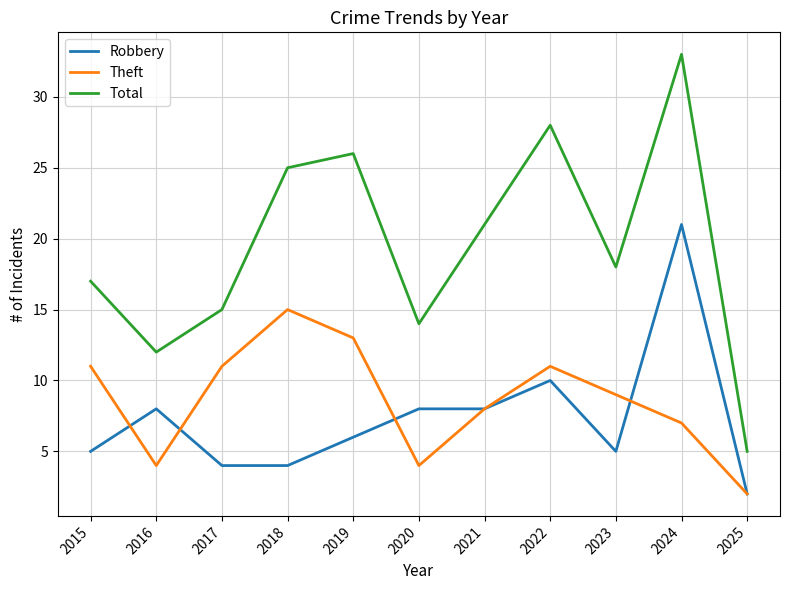

Reading left to right, what are all the values shown in this chart?

Robbery: 2015=5	2016=8	2017=4	2018=4	2019=6	2020=8	2021=8	2022=10	2023=5	2024=21	2025=2
Theft: 2015=11	2016=4	2017=11	2018=15	2019=13	2020=4	2021=8	2022=11	2023=9	2024=7	2025=2
Total: 2015=17	2016=12	2017=15	2018=25	2019=26	2020=14	2021=21	2022=28	2023=18	2024=33	2025=5